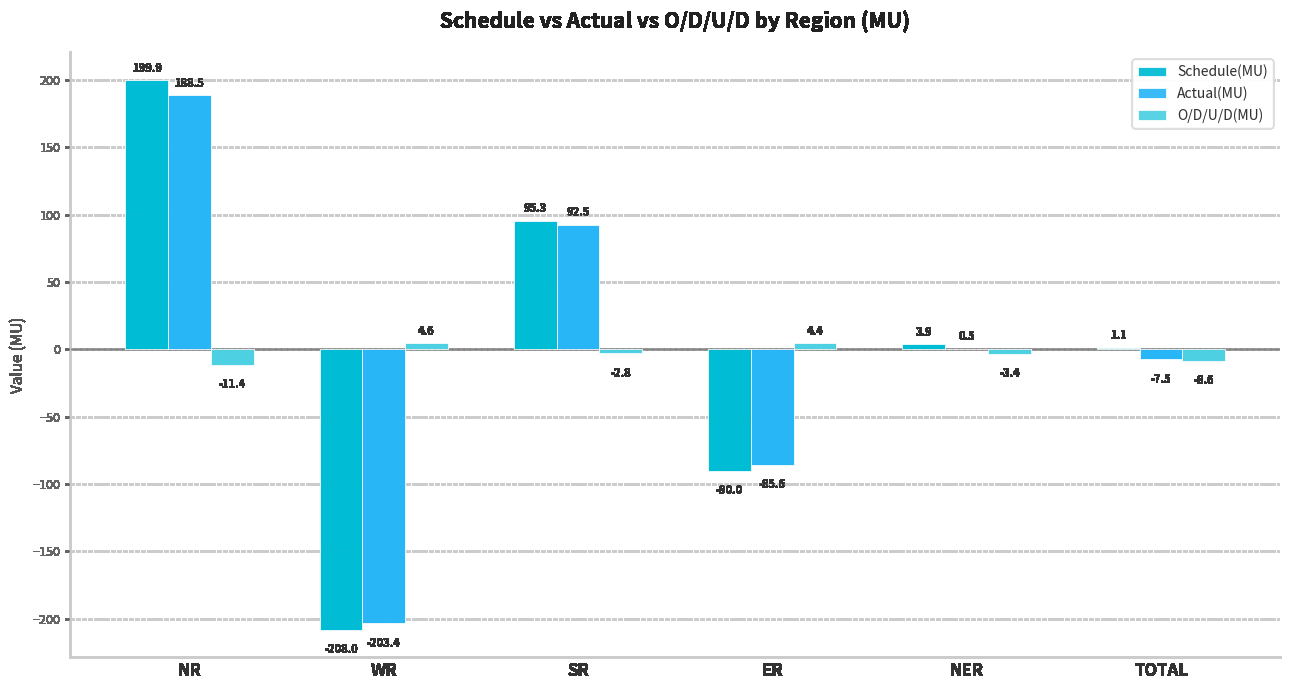

Read the Schedule(MU) value at TOTAL.

1.1